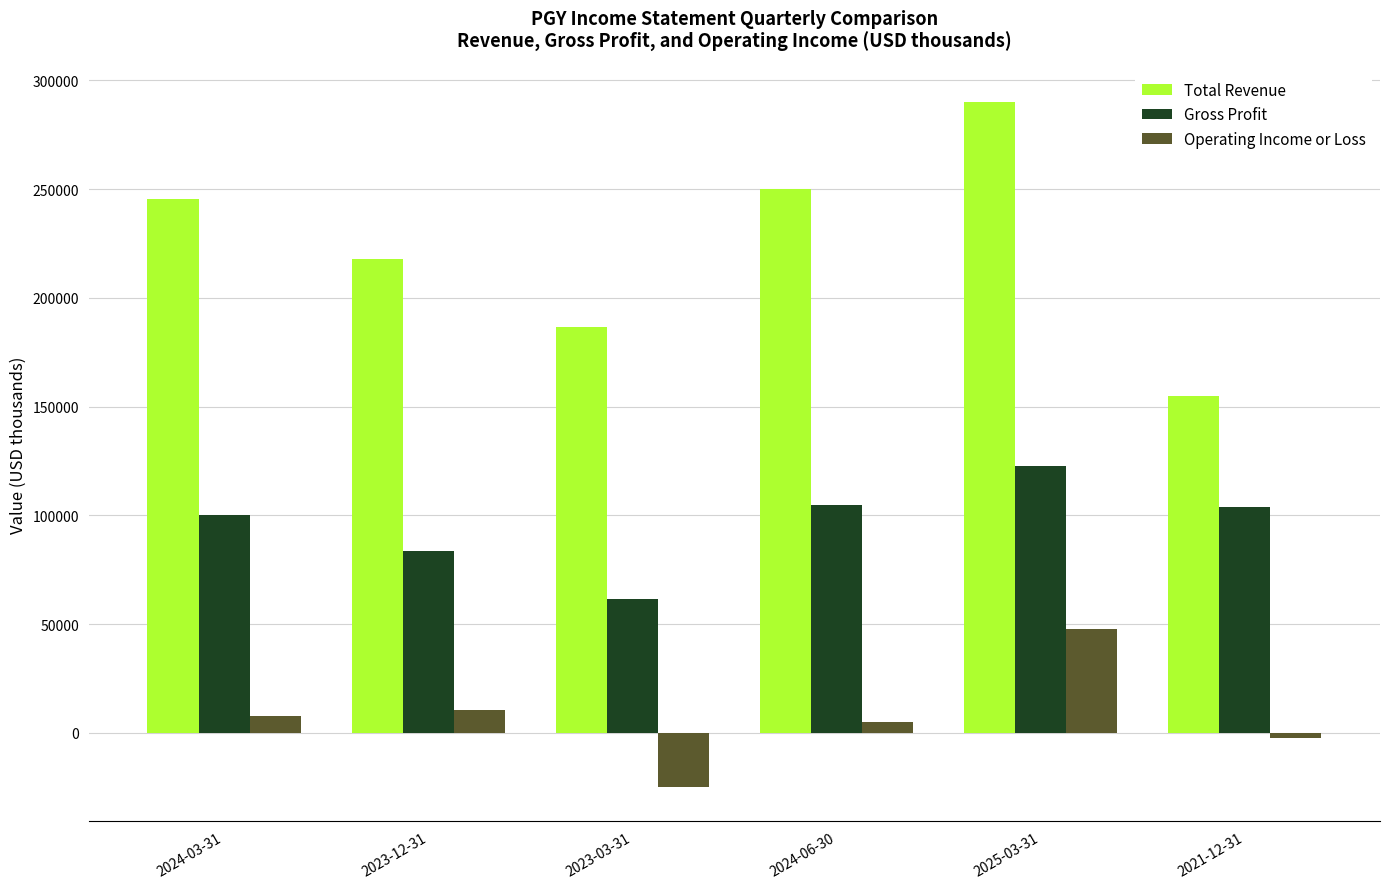

Which series has the widest spread of values?

Total Revenue